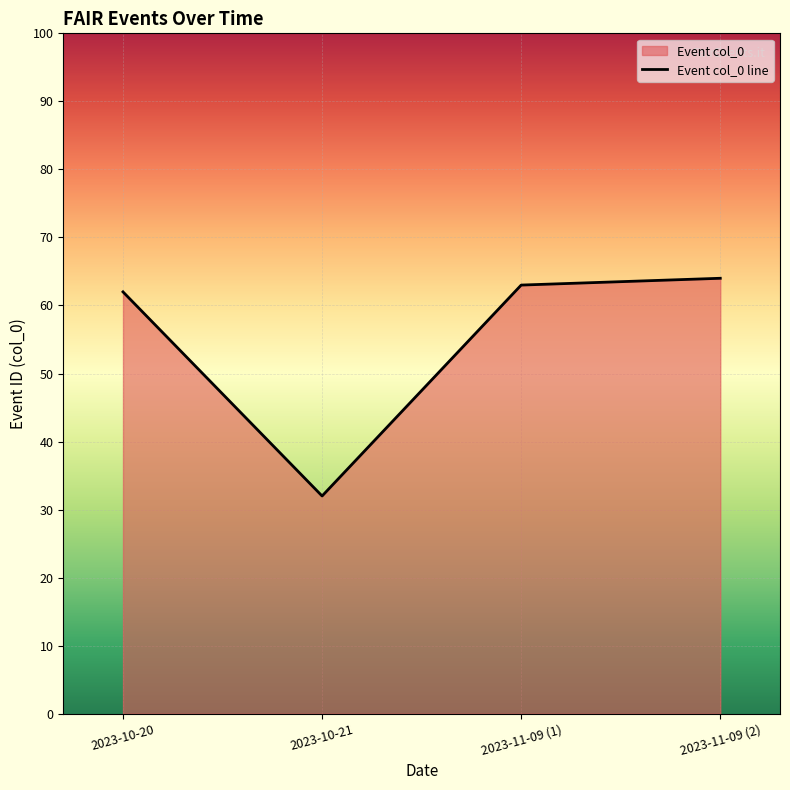

At which label is the value closest to 48?

2023-10-20